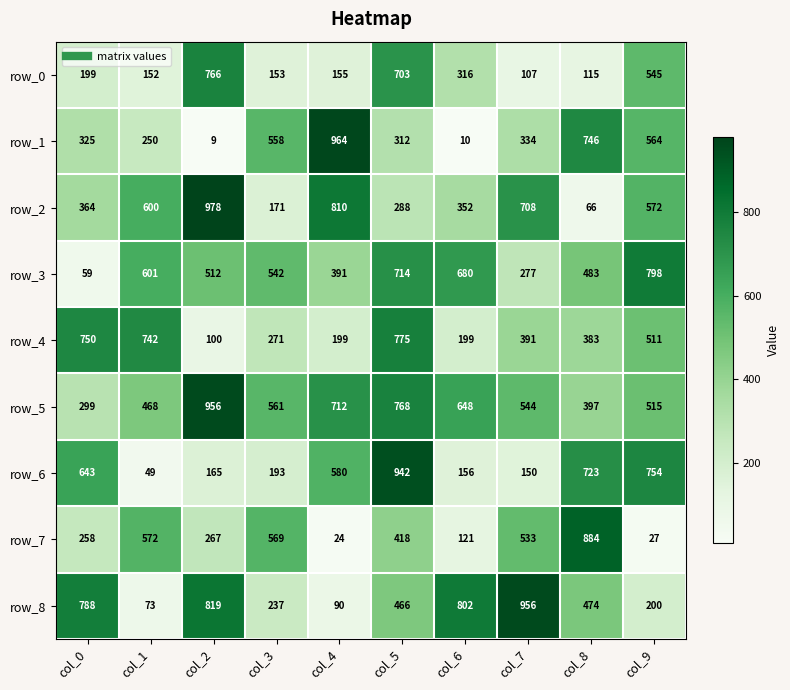

Reading left to right, what are all the values shown in this chart?

row_0: 199	152	766	153	155	703	316	107	115	545
row_1: 325	250	9	558	964	312	10	334	746	564
row_2: 364	600	978	171	810	288	352	708	66	572
row_3: 59	601	512	542	391	714	680	277	483	798
row_4: 750	742	100	271	199	775	199	391	383	511
row_5: 299	468	956	561	712	768	648	544	397	515
row_6: 643	49	165	193	580	942	156	150	723	754
row_7: 258	572	267	569	24	418	121	533	884	27
row_8: 788	73	819	237	90	466	802	956	474	200